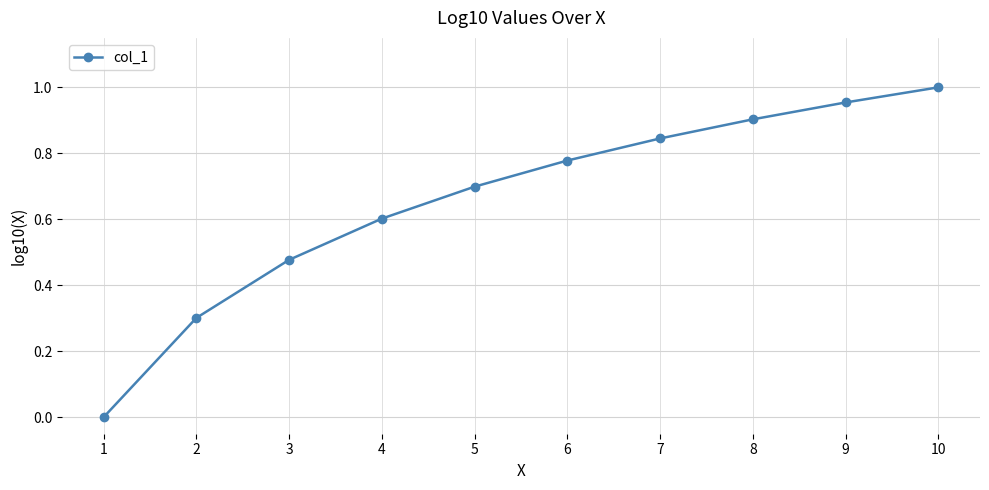

How many values exceed 0?

9